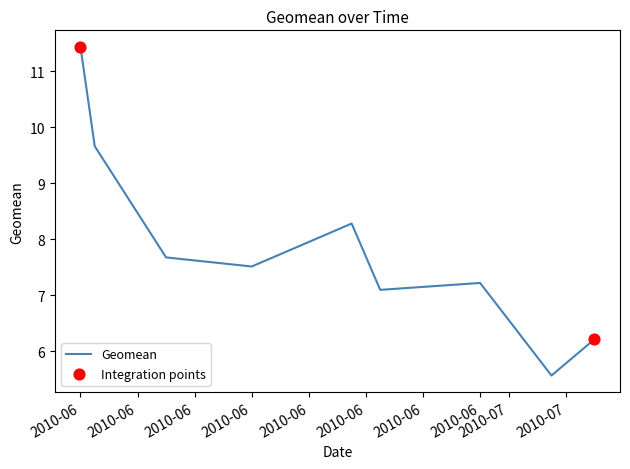

What is the greatest value displayed?

11.4